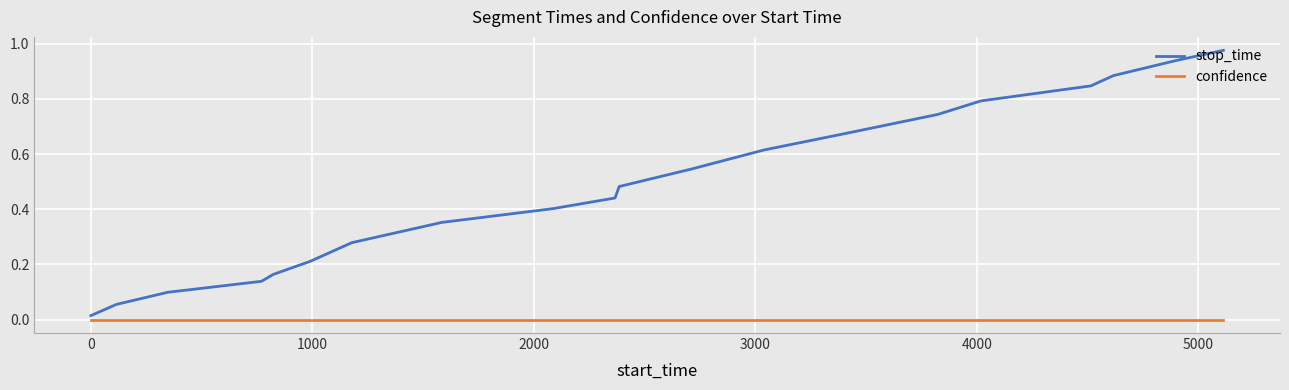

List the series in order of their peak value, lowest first.

confidence, stop_time